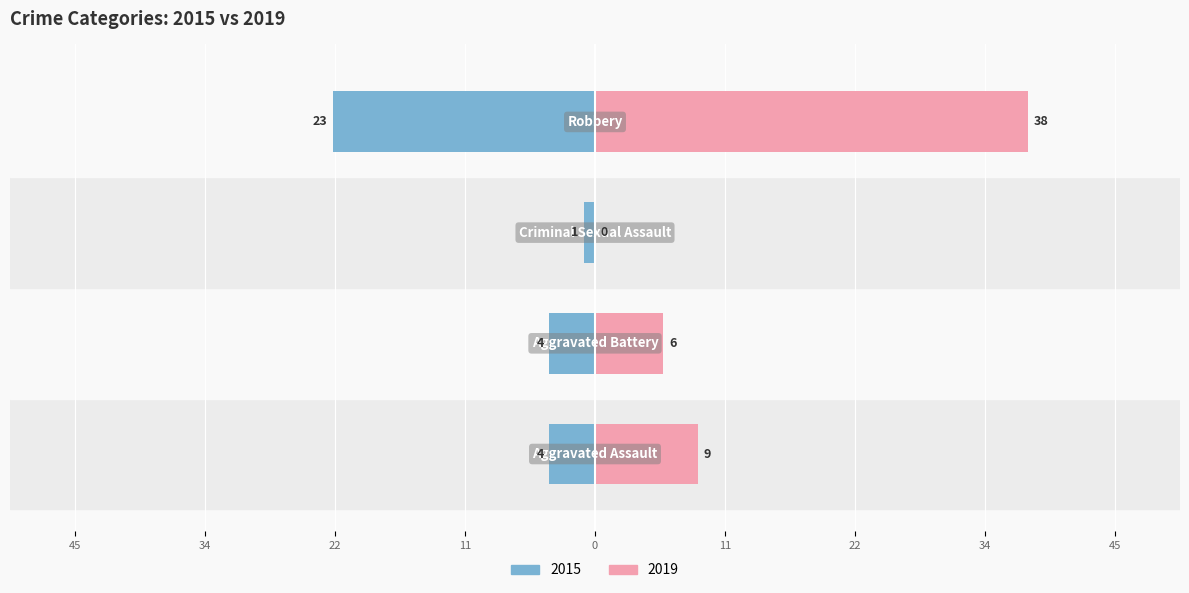

What is the sum of the Left (2015) values at Aggravated Assault and Criminal Sexual Assault?

-5